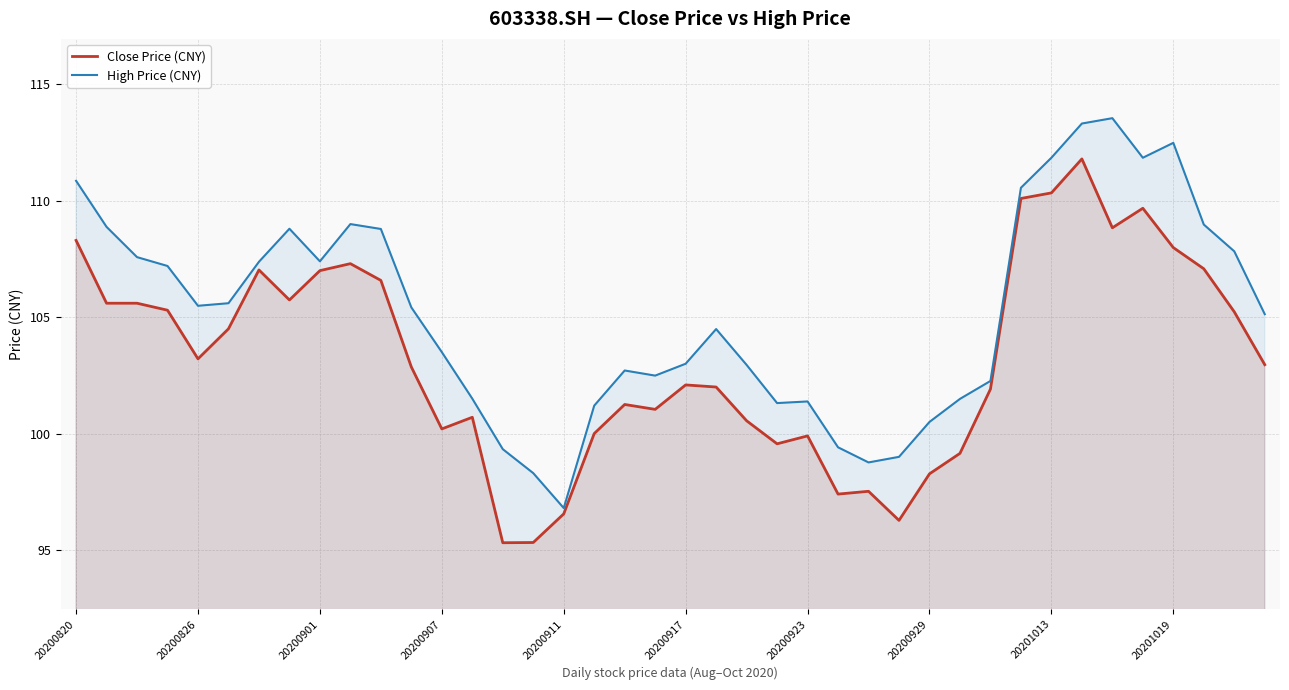

At which label does High Price (CNY) first exceed 105?

20200820